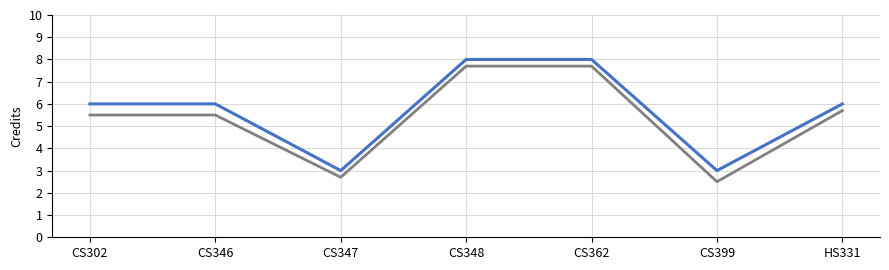

What is the total value across all series at HS331?

11.7